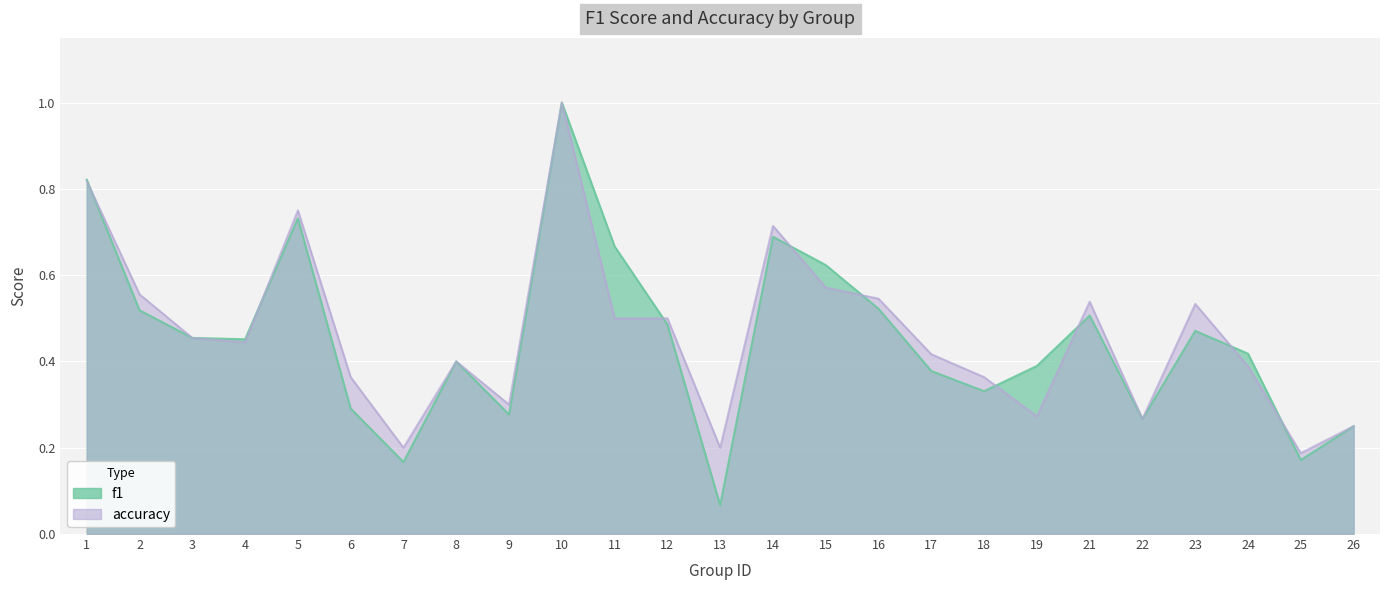

The value of f1 at 25 is 0.2. True or false?

True